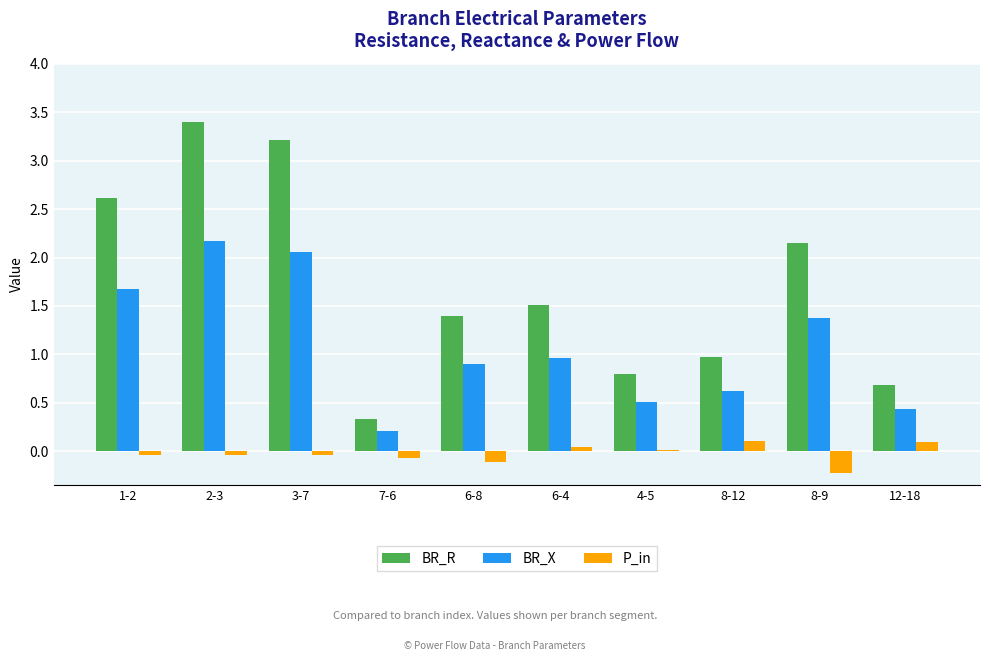

Between 6-8 and 12-18, which series saw the biggest shift?

BR_R